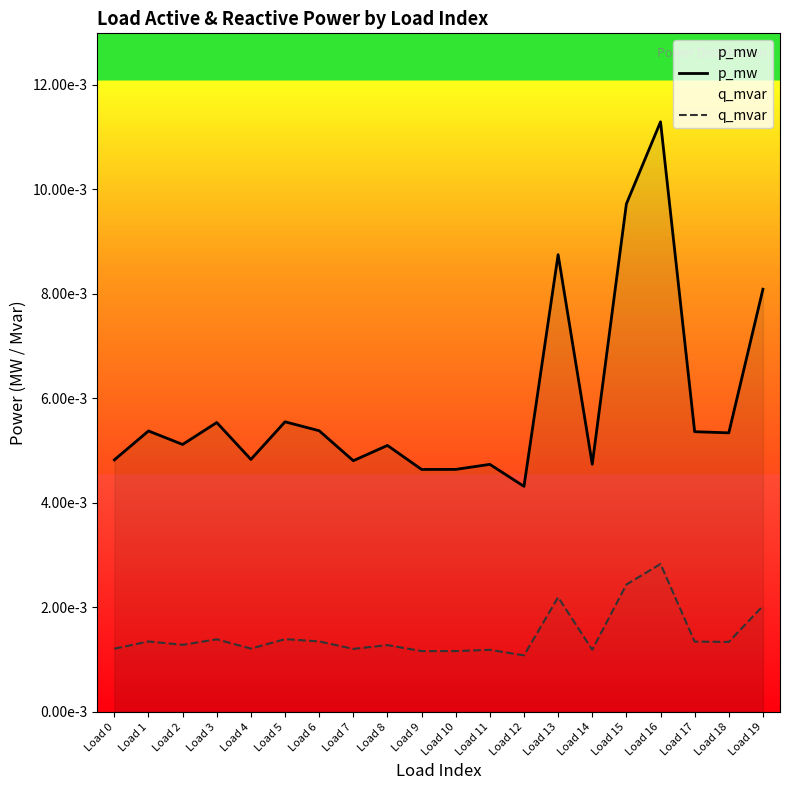

True or false: q_mvar and p_mw intersect in this chart.

False